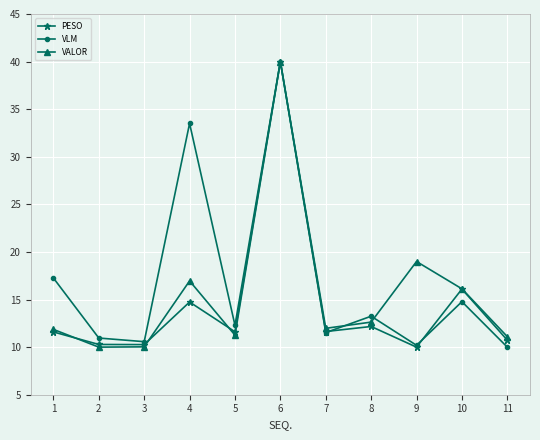

Which category has the highest value in the VLM series?

6